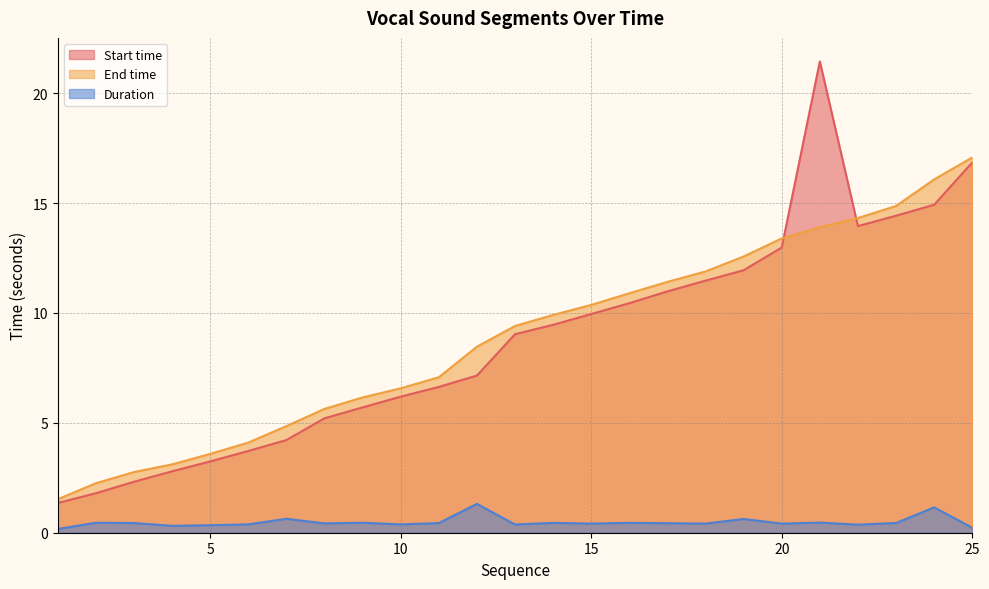

Between 13 and 23, which series saw the biggest shift?

End time